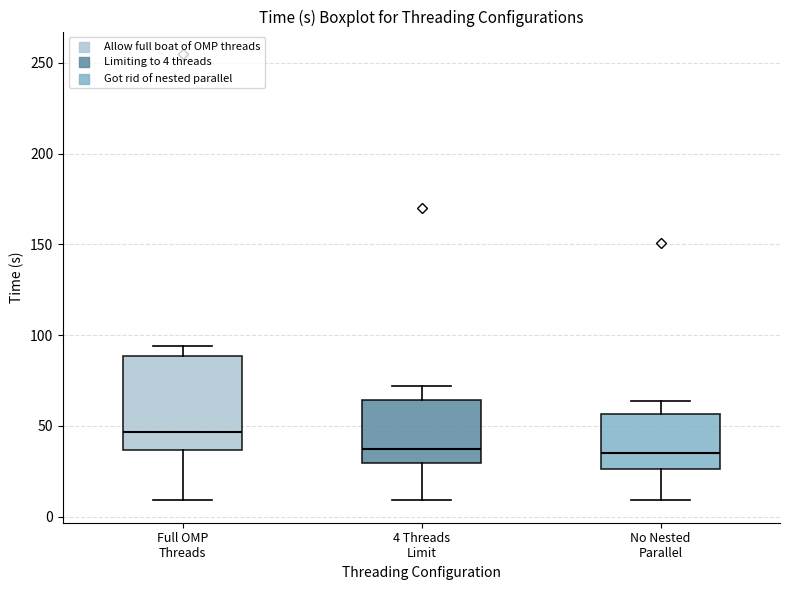

Comparing the boxes themselves (not the whiskers), which one is the tallest?

Full OMP Threads